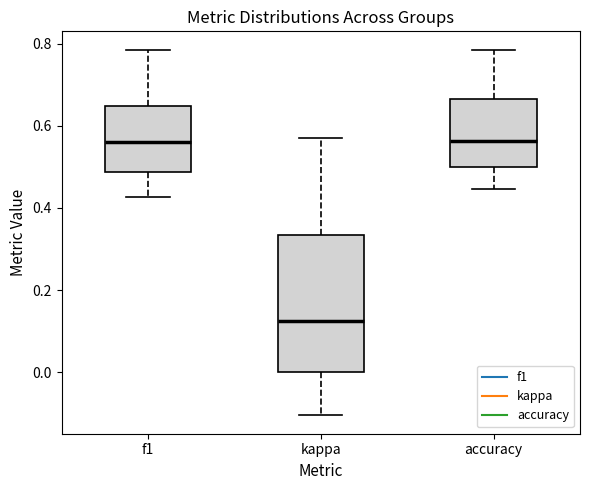

Reading left to right, transcribe this box plot: for each box, give where its median line is, the range the box spans, and where its two whiskers end, as read against the y-axis. The values are not printed on the chart, so give them approximately, as read against the axis.

f1: median 0.56, box 0.48 to 0.64, whiskers 0.42 to 0.78
kappa: median 0.12, box 0.00 to 0.34, whiskers -0.10 to 0.58
accuracy: median 0.56, box 0.50 to 0.66, whiskers 0.44 to 0.78